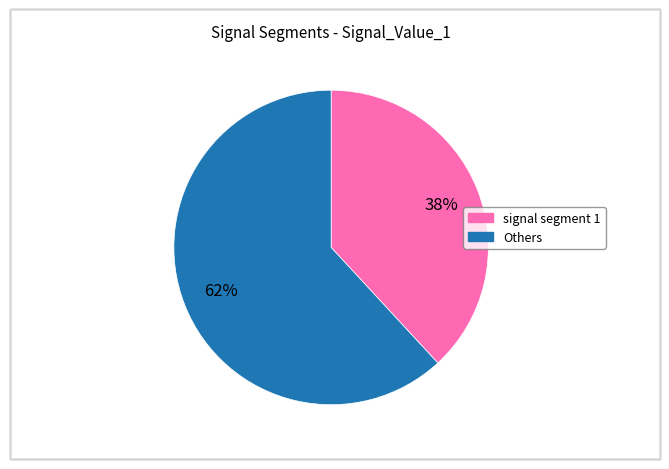

To the nearest percent, what is the difference between the largest and smallest slice percentages?

24%